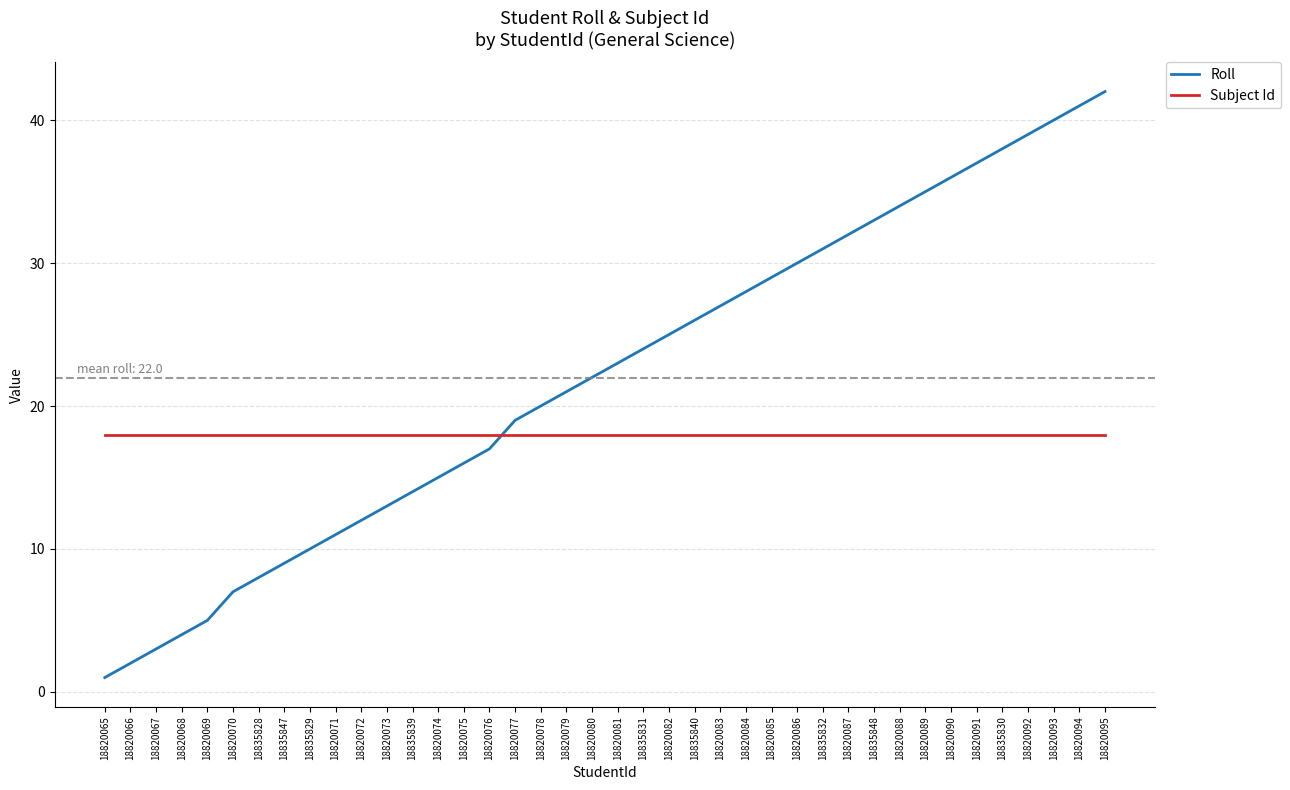

Does the chart display data point markers on the line(s)?

No